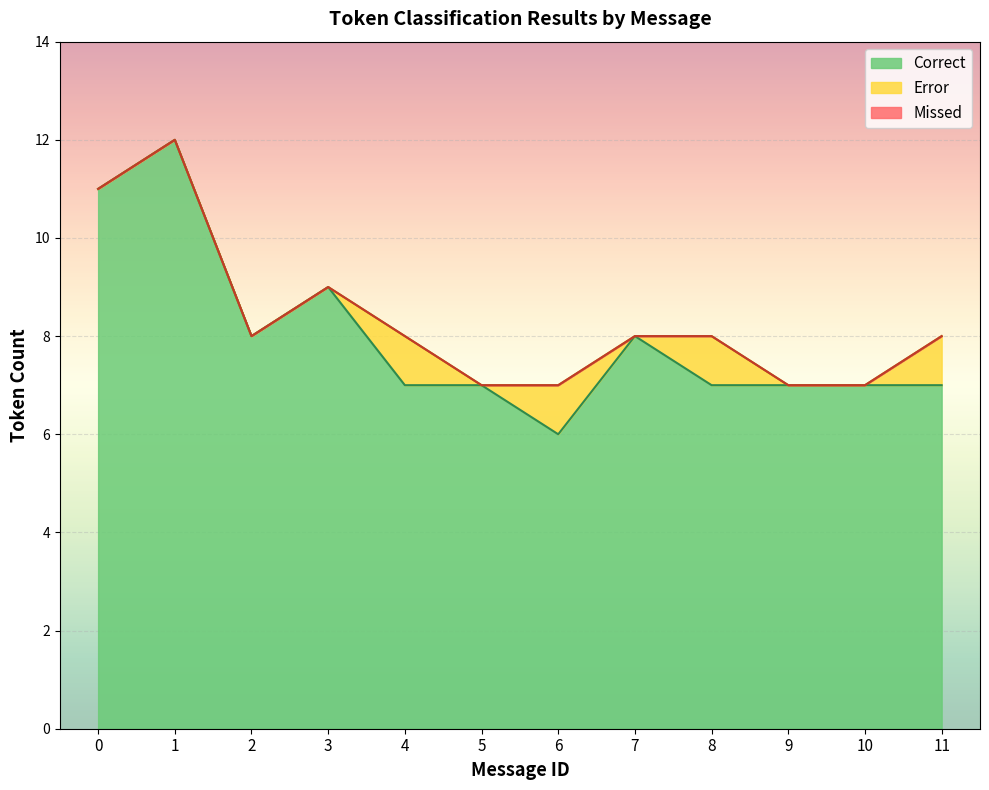

At which label does Correct reach its minimum?

6